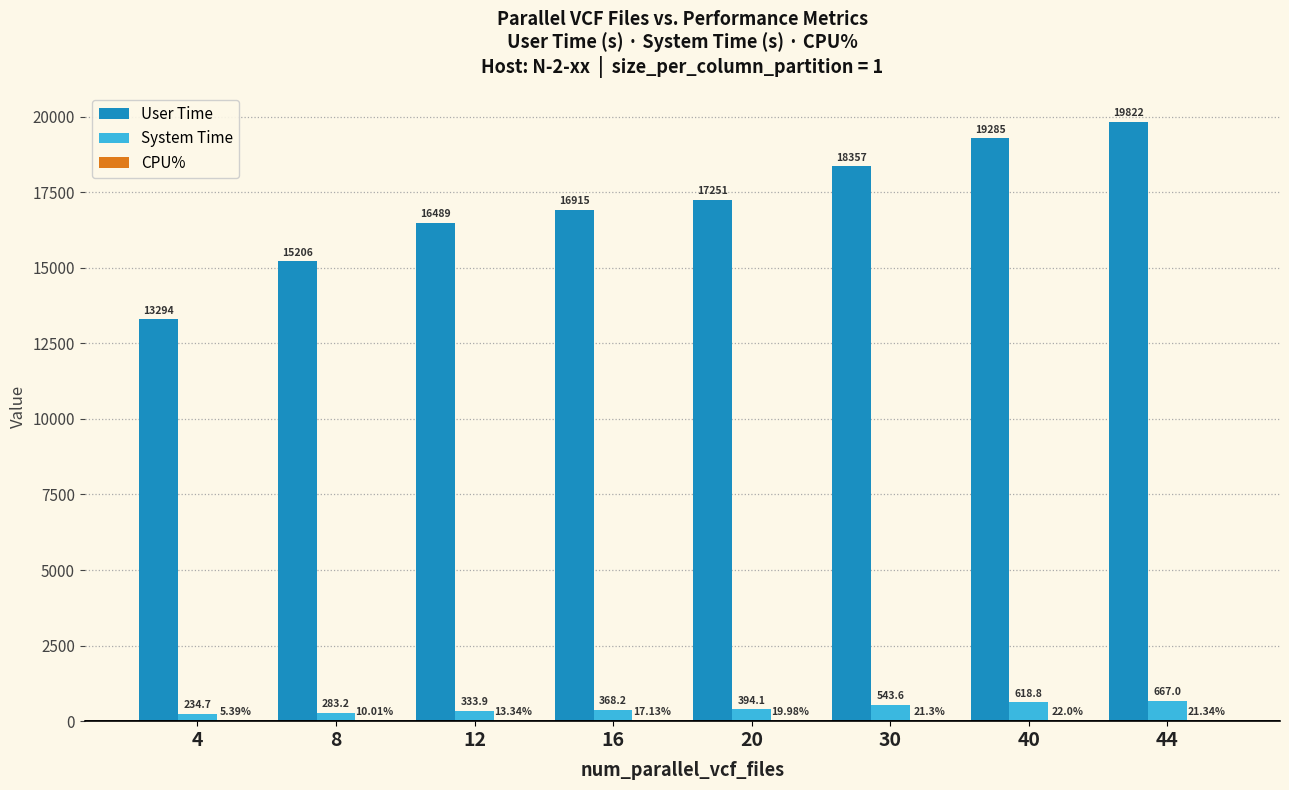

At which category is the sum across all series the highest?

44